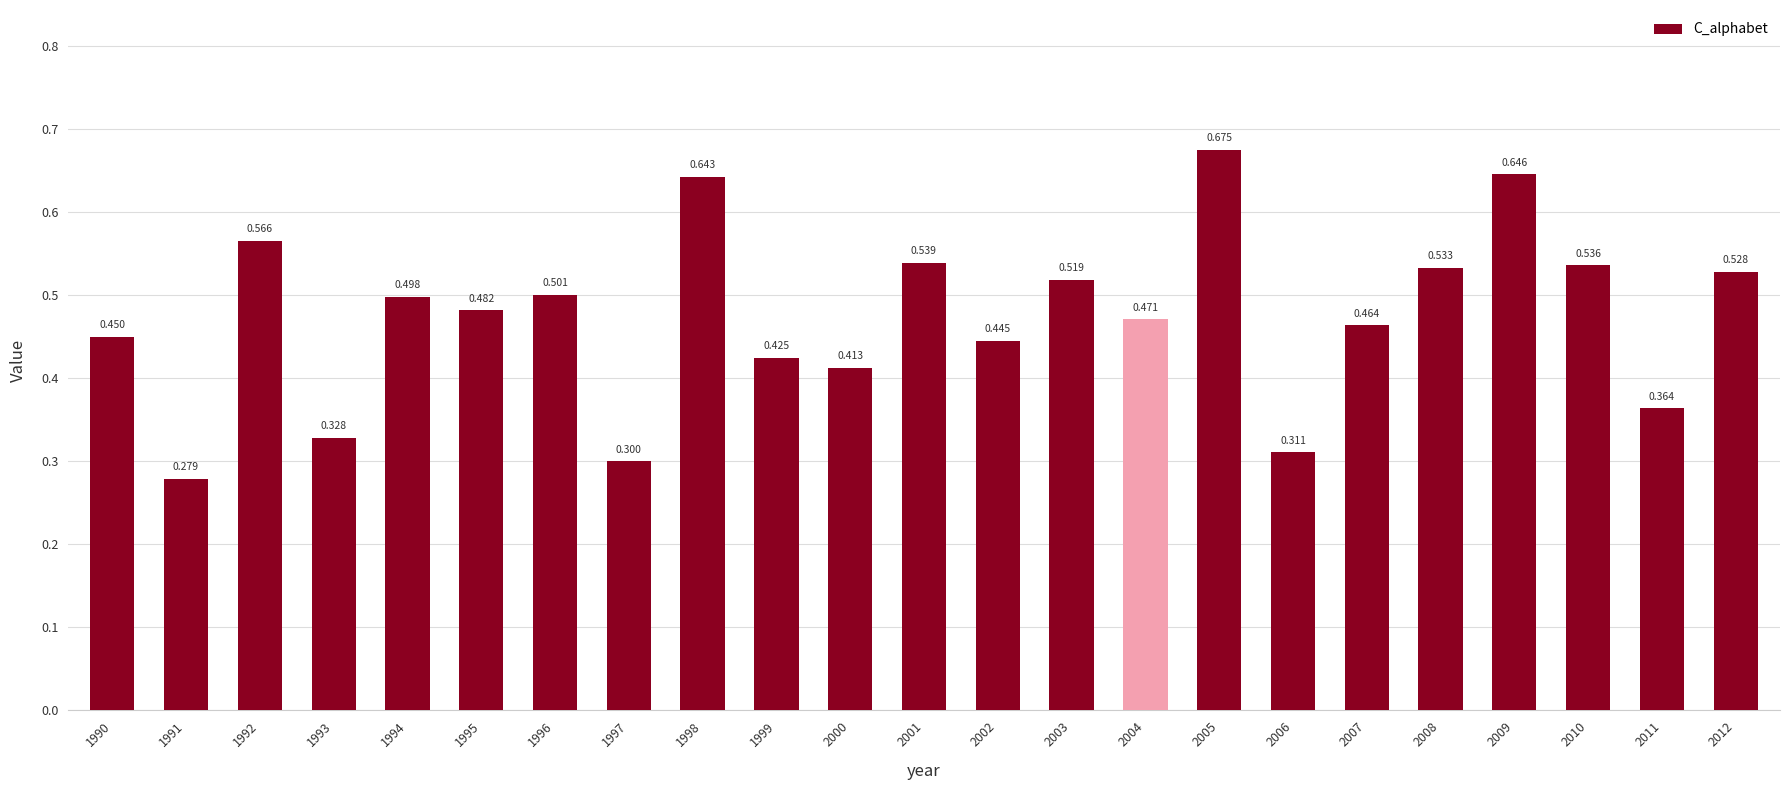

What value does the data have at 2007?

0.5